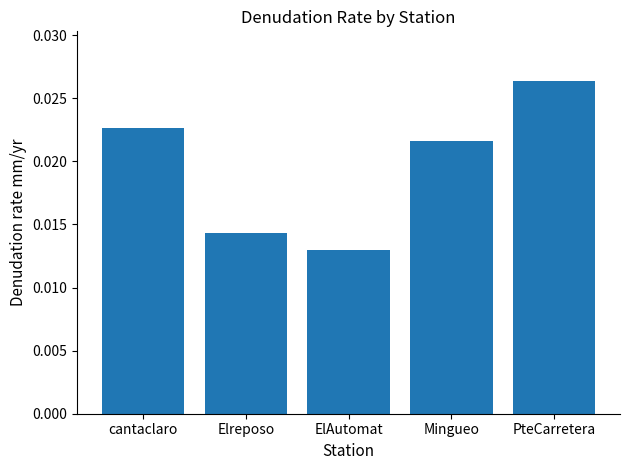

What position from the right is ElAutomat?

3